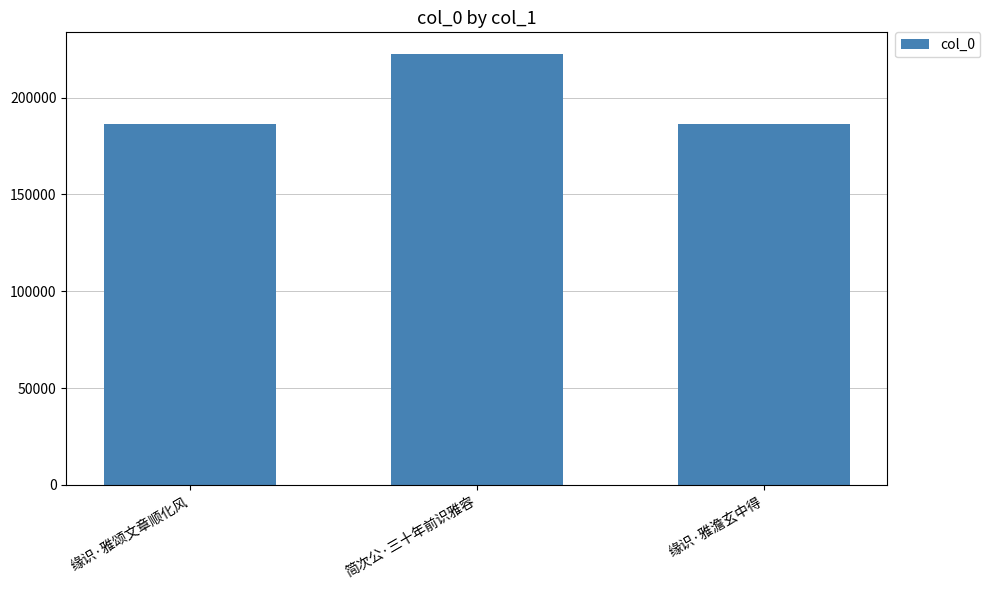

What is the difference between the values at 缘识·雅澹玄中得 and 缘识·雅颂文章顺化风?

141